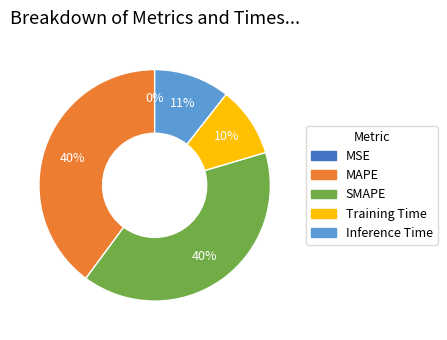

Is the sum of Inference Time and Training Time greater than half?

No